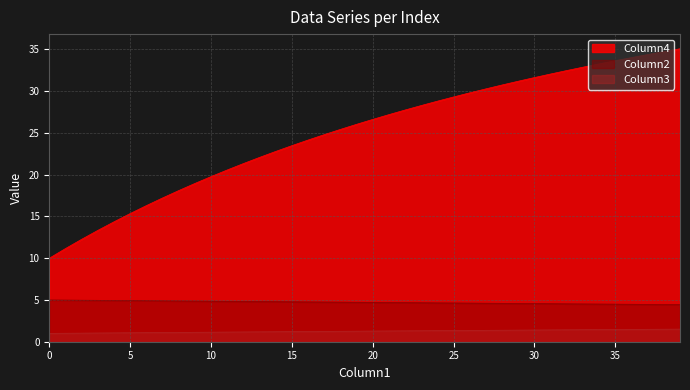

At how many categories does at least one series exceed 8?

40